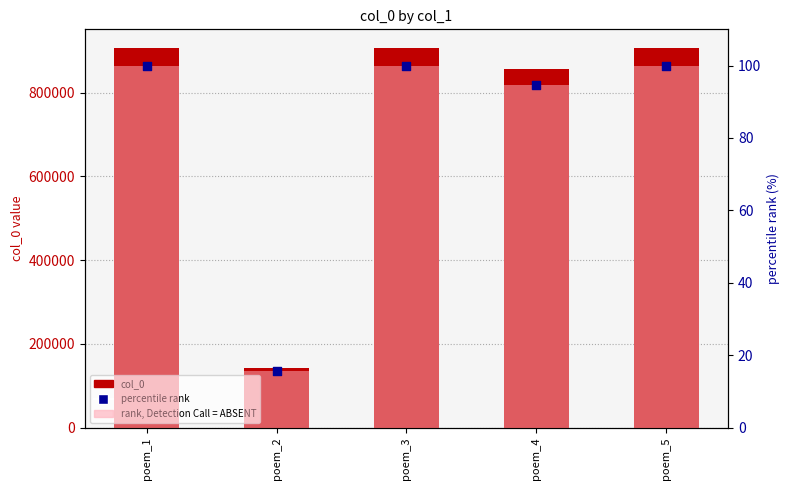

At how many categories does at least one series exceed 412128?

4